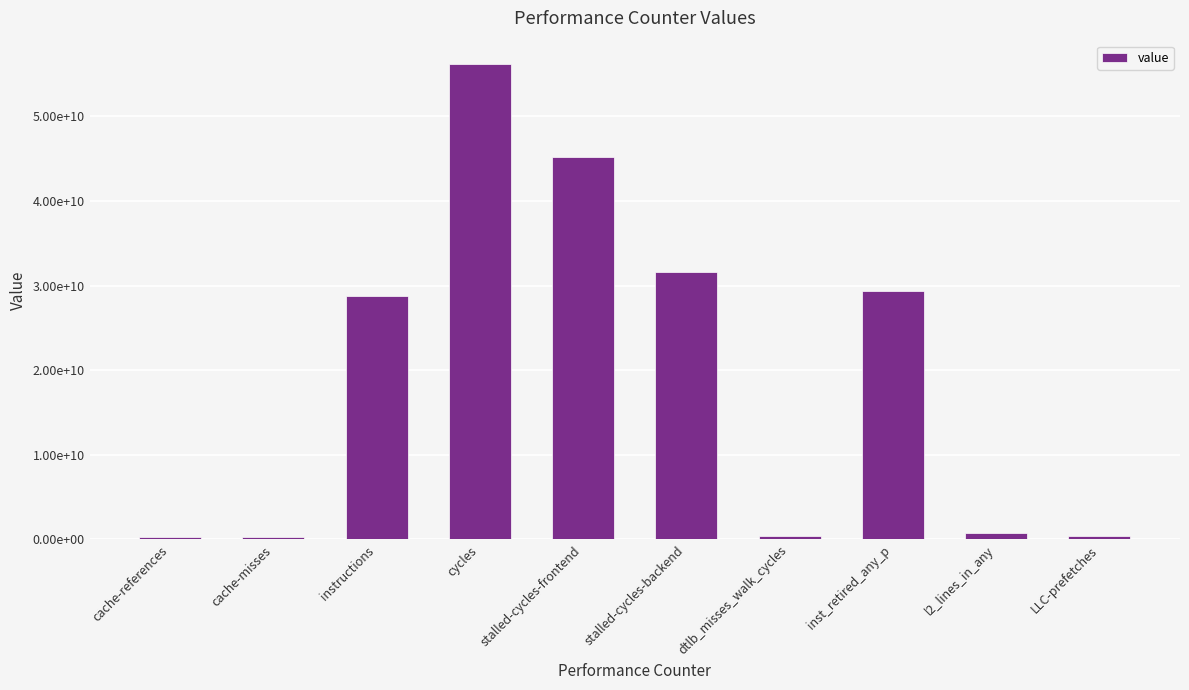

Reading left to right, list all the values displayed in this chart.

cache-references=332309838	cache-misses=230924557	instructions=28790436425	cycles=56146580201	stalled-cycles-frontend=45158095423	stalled-cycles-backend=31571684909	dtlb_misses_walk_cycles=442311713	inst_retired_any_p=29332278936	l2_lines_in_any=778665792	LLC-prefetches=432731017